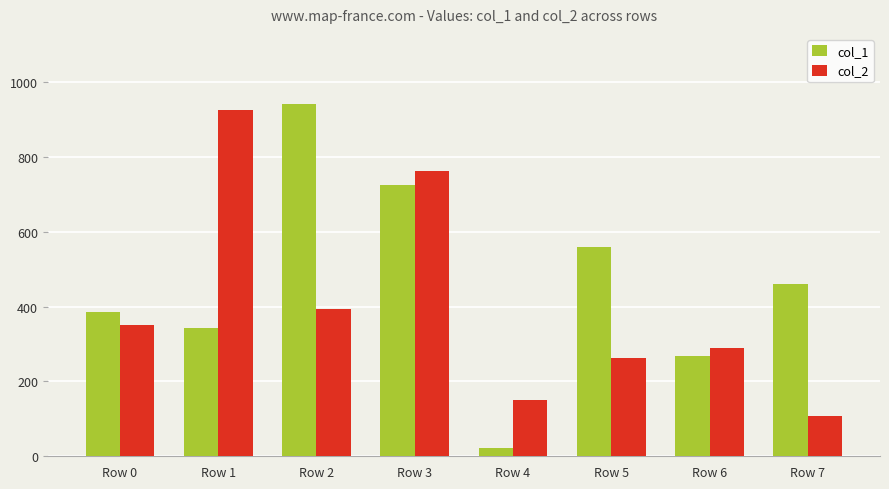

The value of col_2 at Row 7 is 192.5. True or false?

False